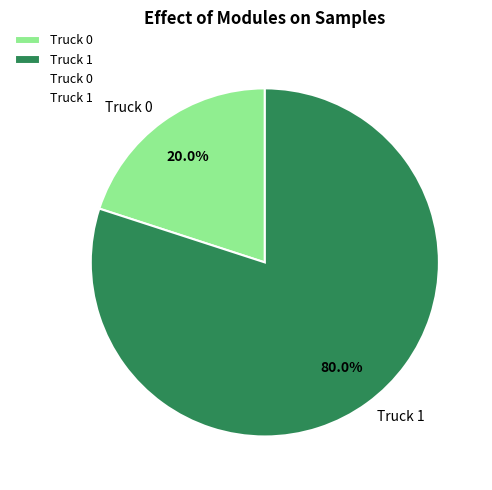

To the nearest percent, what is the difference between the Truck 0 and Truck 1 slice percentages?

60%